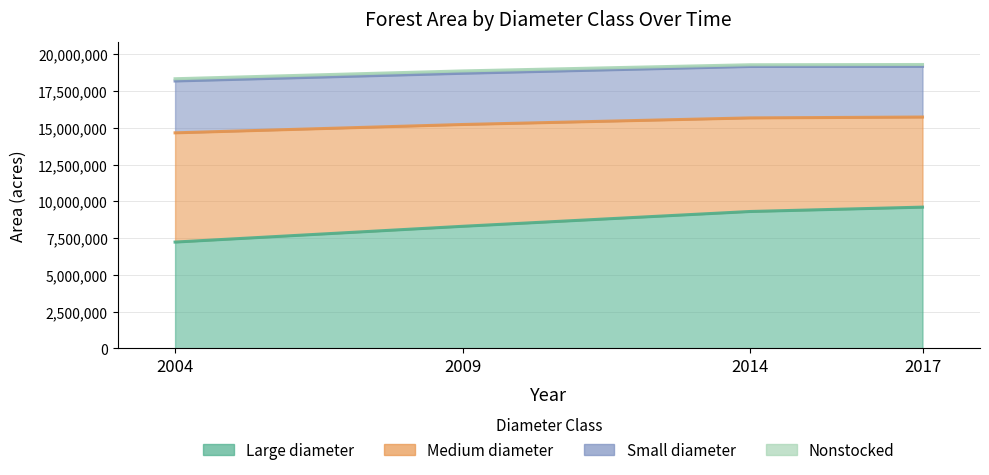

True or false: Medium diameter and Large diameter cross at least once.

False